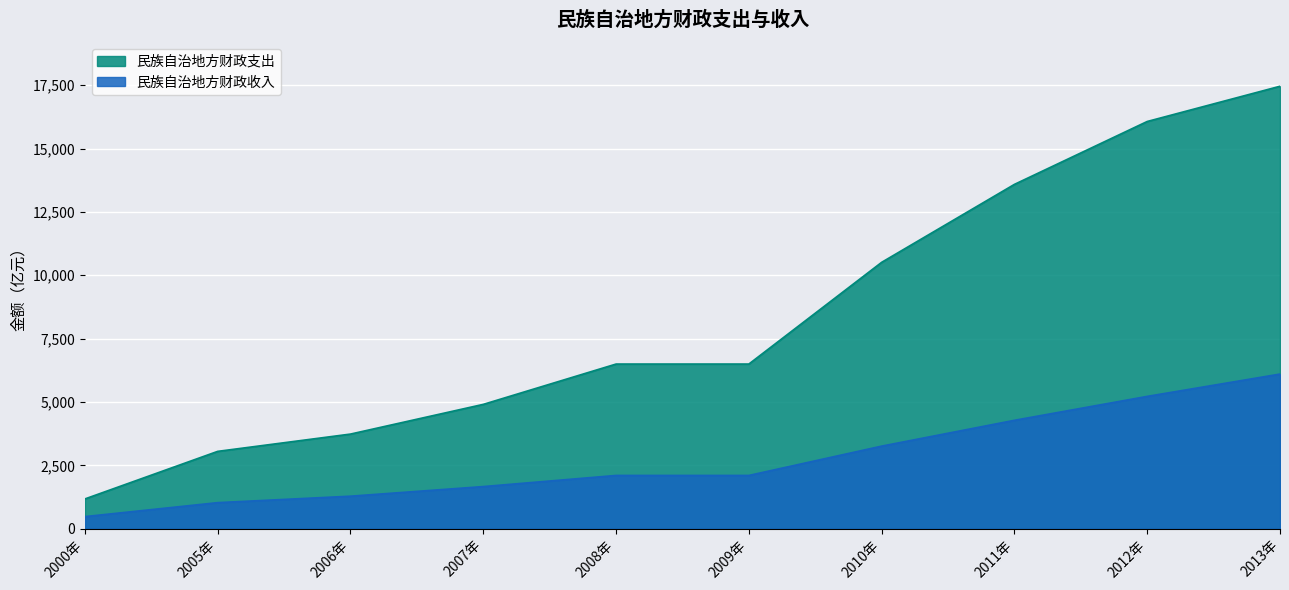

True or false: 民族自治地方财政支出 and 民族自治地方财政收入 intersect in this chart.

False